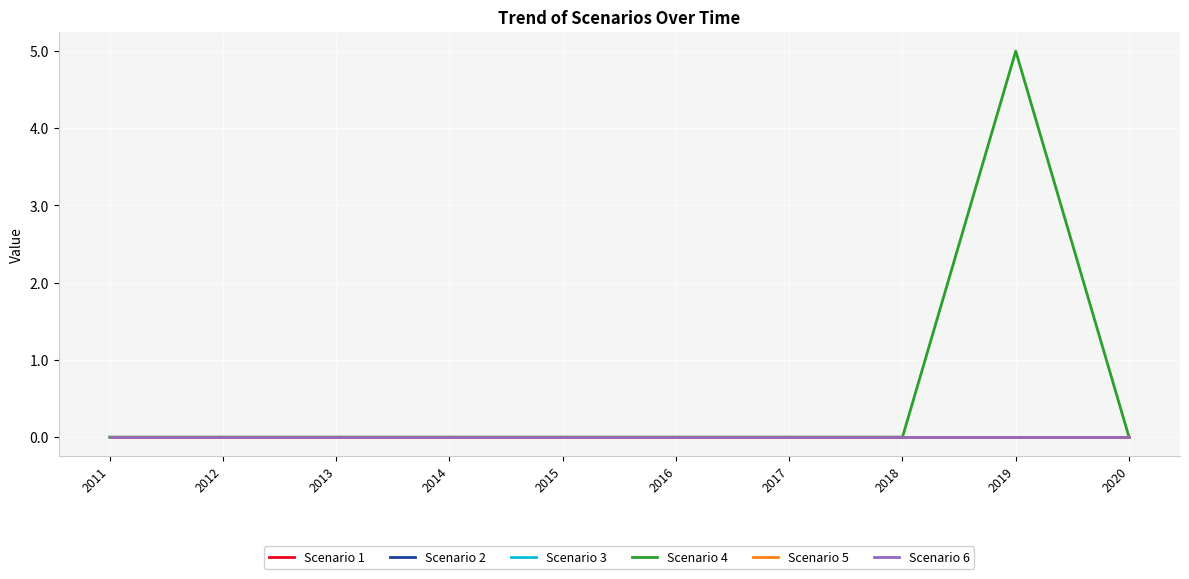

Is this an area chart (filled region under the line)?

No